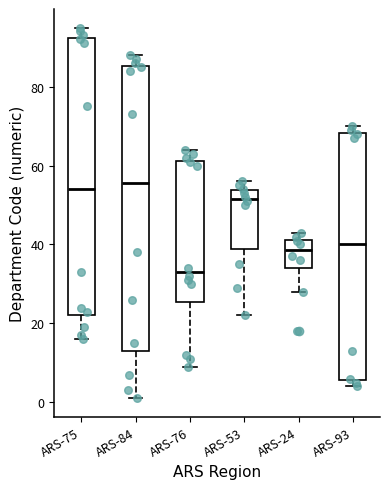

Where does the median line of the box for ARS-93 sit on the y-axis? The values are not printed on the chart, so give them approximately, as read against the axis.

40